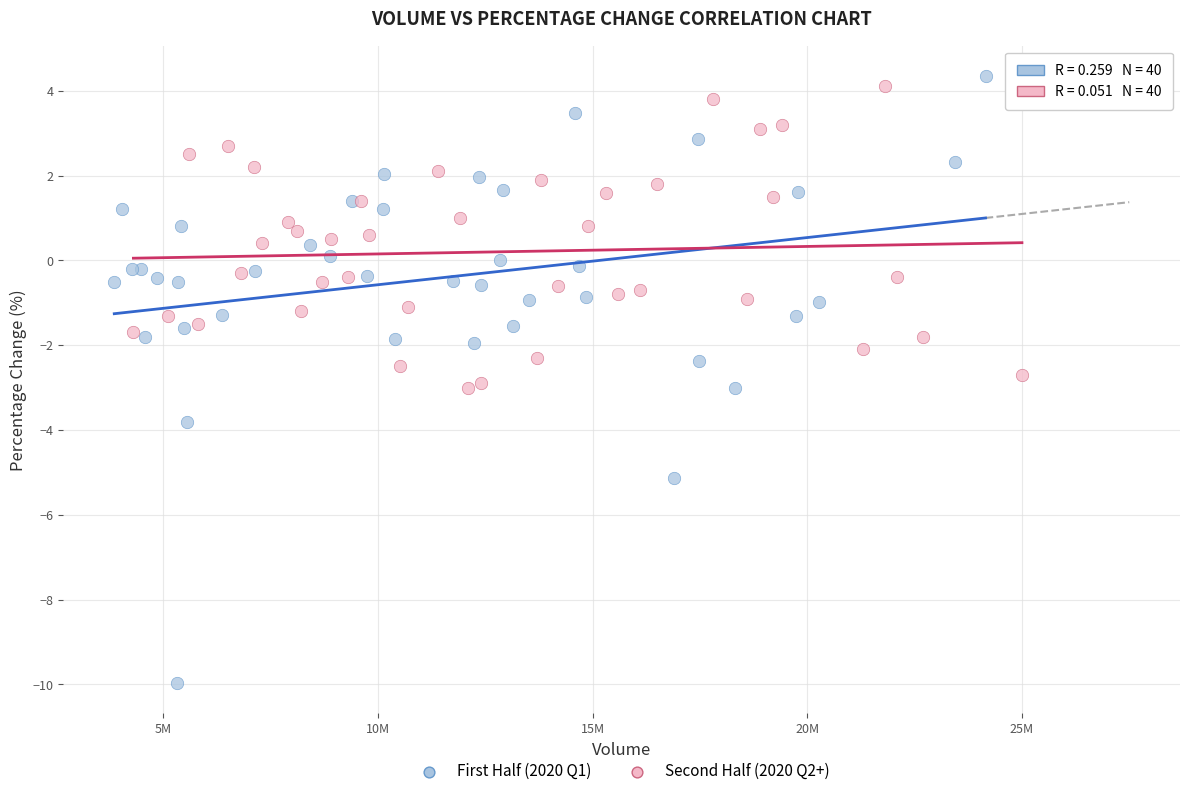

Which series contains the lowest Y value?

First Half (2020 Q1)